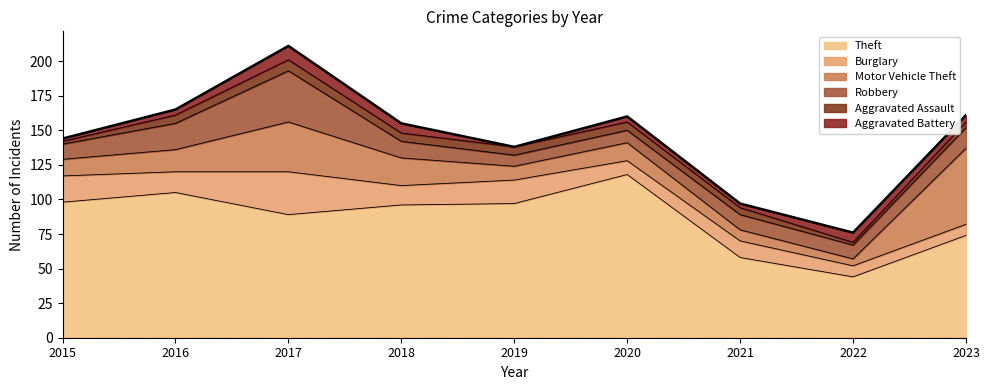

How many lines are shown in the chart?

6